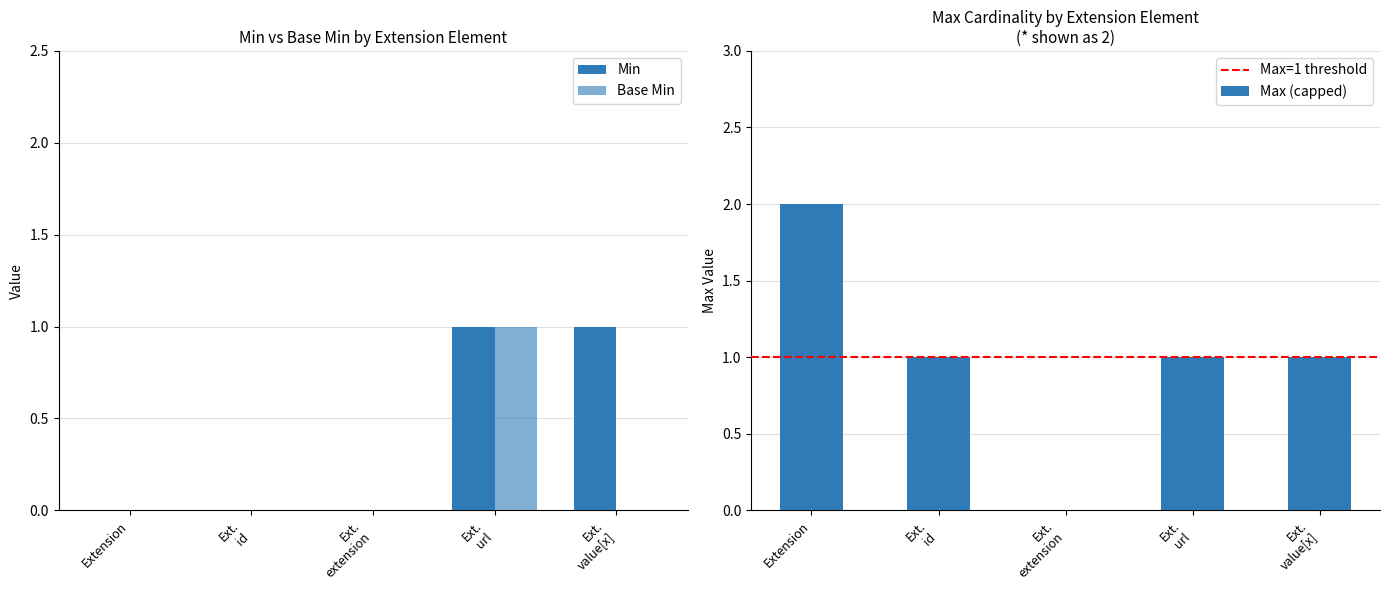

The value of Max (capped) at Extension is 2. True or false?

True